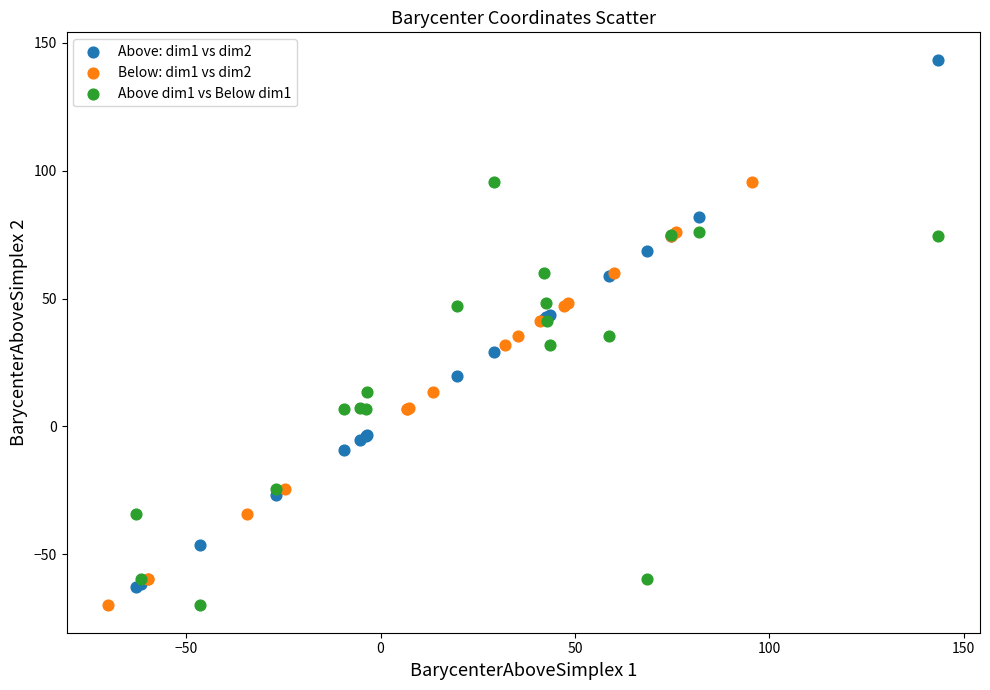

Which series has the widest spread of Y values?

Above: dim1 vs dim2